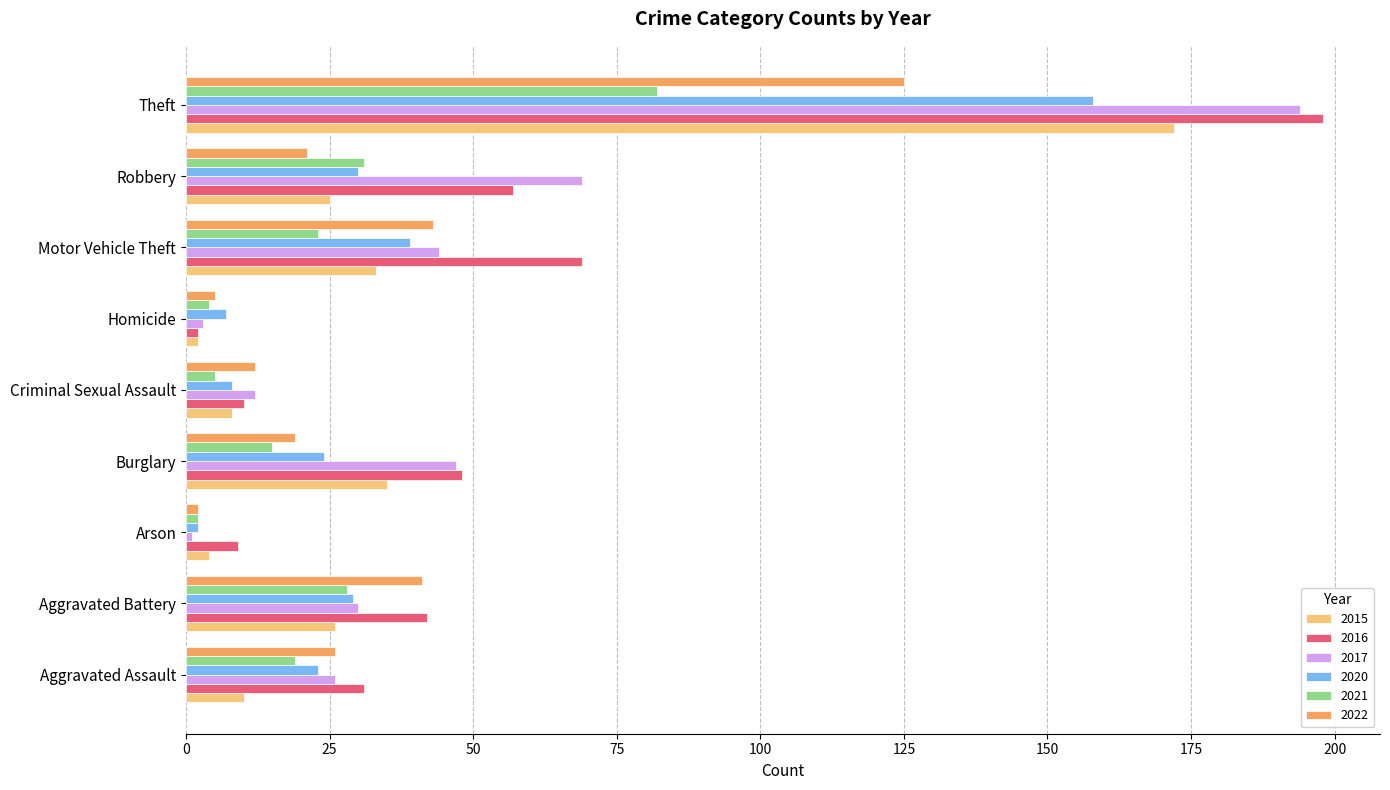

Rank the series by their maximum value, from highest to lowest.

2016, 2017, 2015, 2020, 2022, 2021